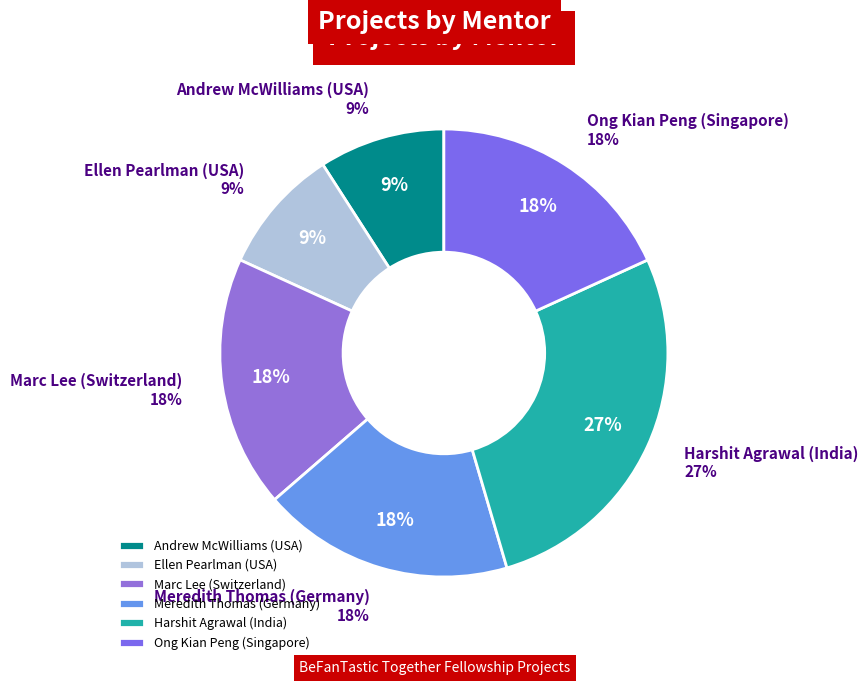

Is it true that Ellen Pearlman (USA) is 16% of the pie?

False